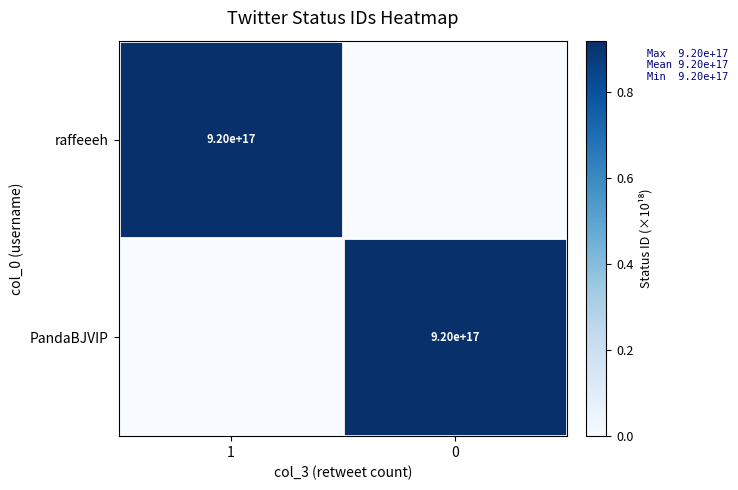

At how many categories does at least one series exceed 0?

2